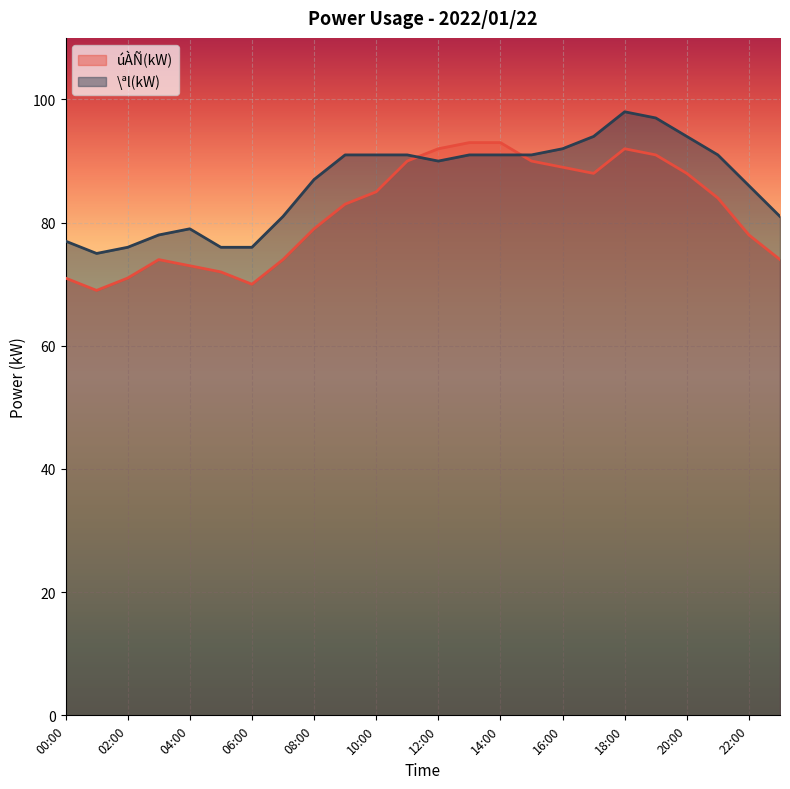

List the series in order of their overall mean, lowest first.

úÀÑ(kW), \ªl(kW)